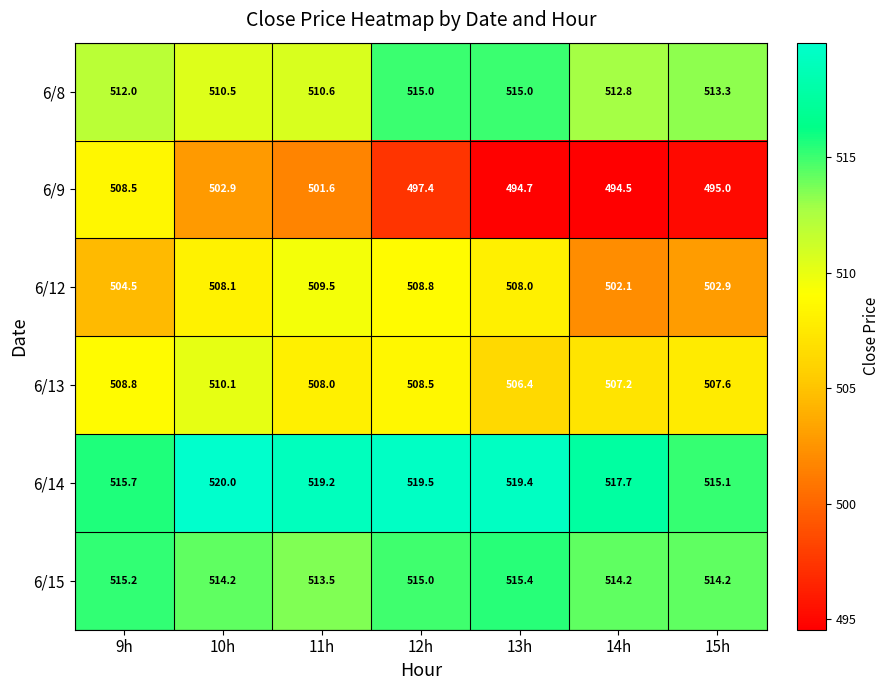

At how many categories does at least one series exceed 512?

7